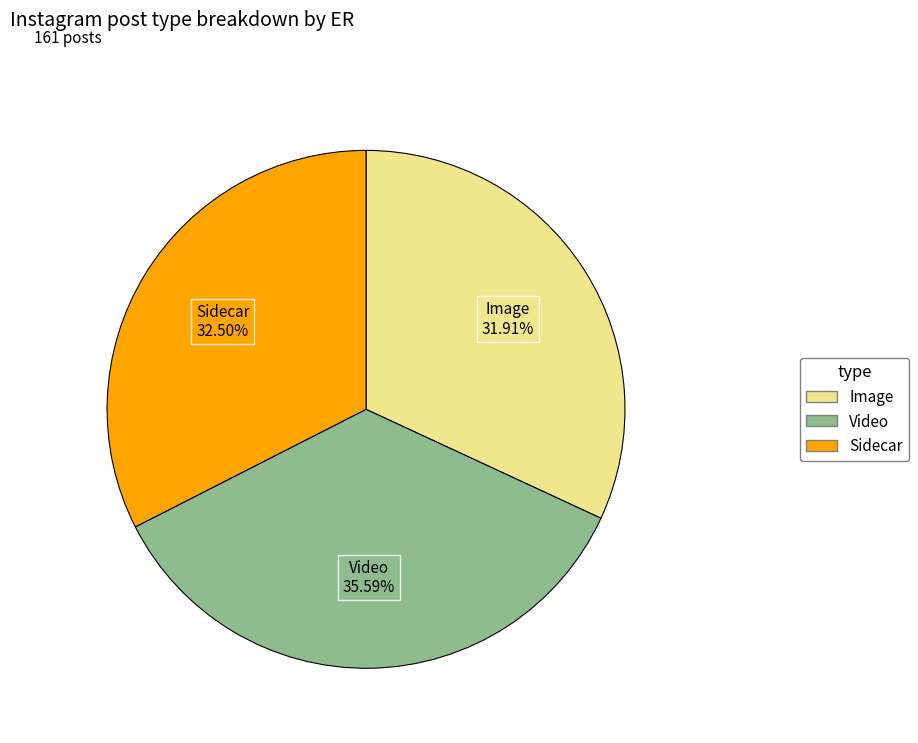

Combined, what portion of the pie is Image and Sidecar?

64.4%